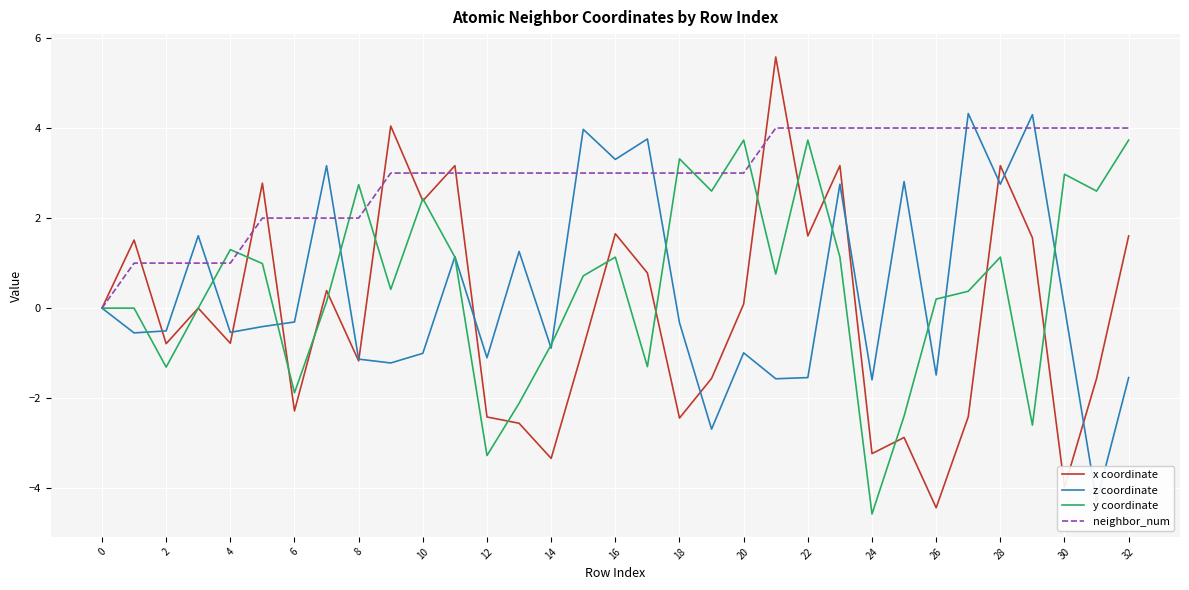

True or false: y coordinate has a value of -4.6 at 24.

True